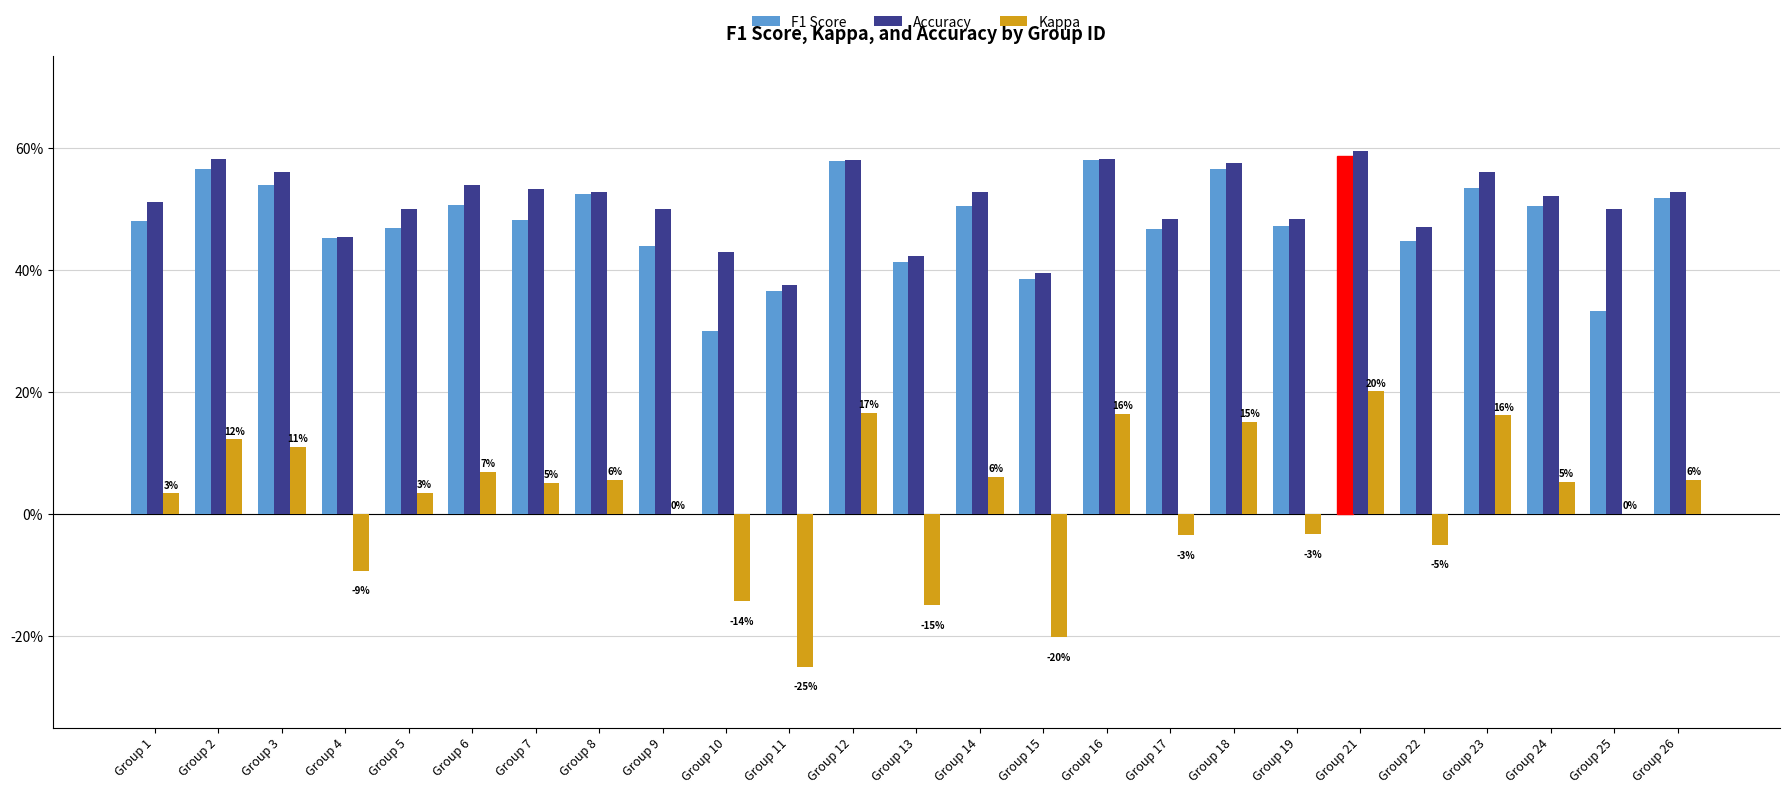

The Kappa series shows -0.1 at Group 22. True or false?

True